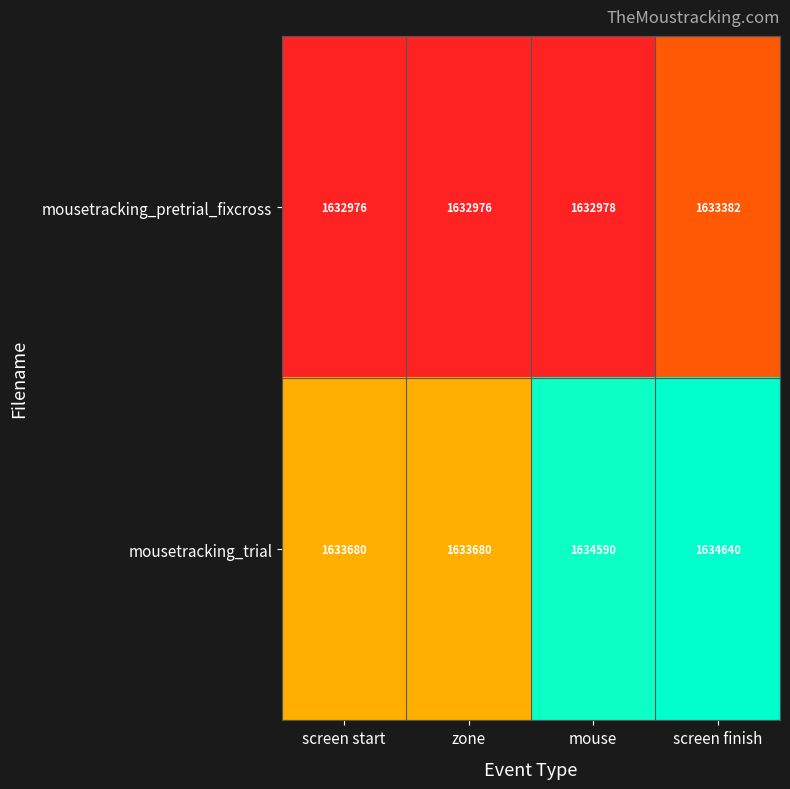

At screen finish, list the series in order from smallest to largest.

mousetracking_pretrial_fixcross, mousetracking_trial